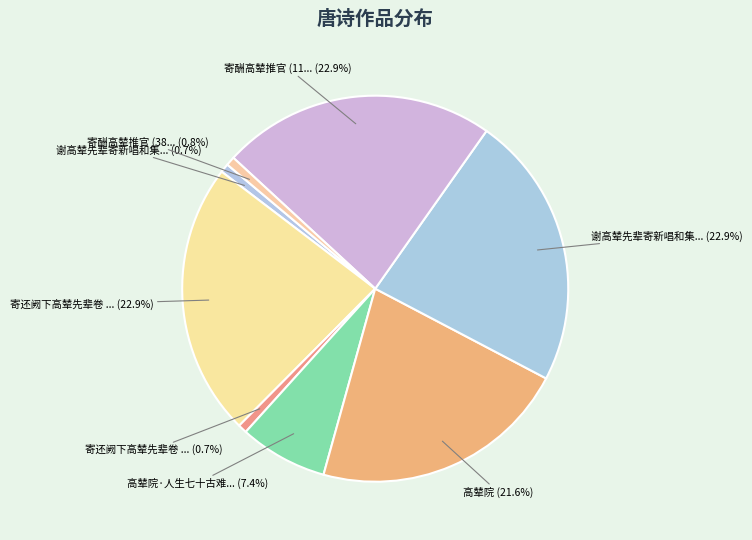

Count the number of slices in the pie.

8